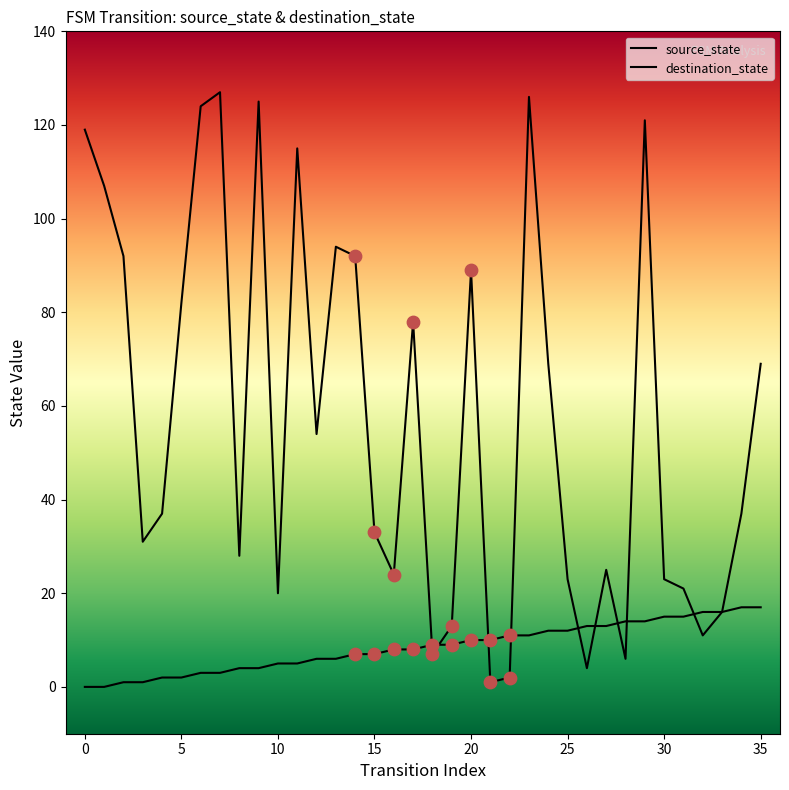

Which series has the largest total across all categories?

destination_state